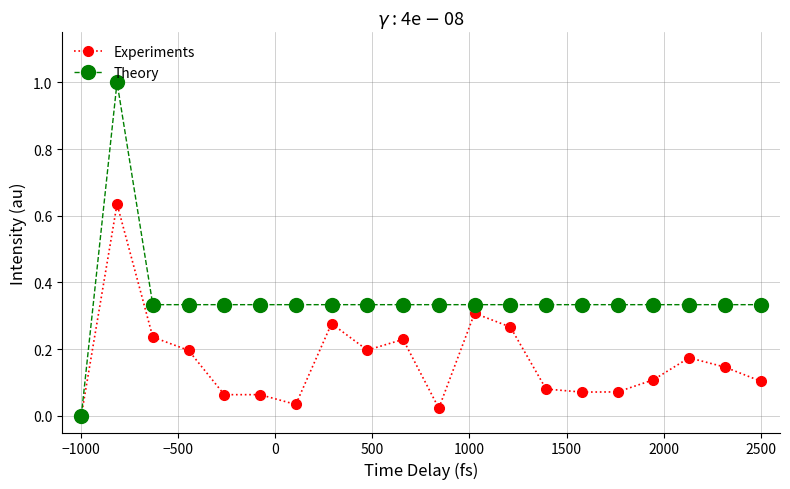

What is the maximum value shown in the chart?

1.0